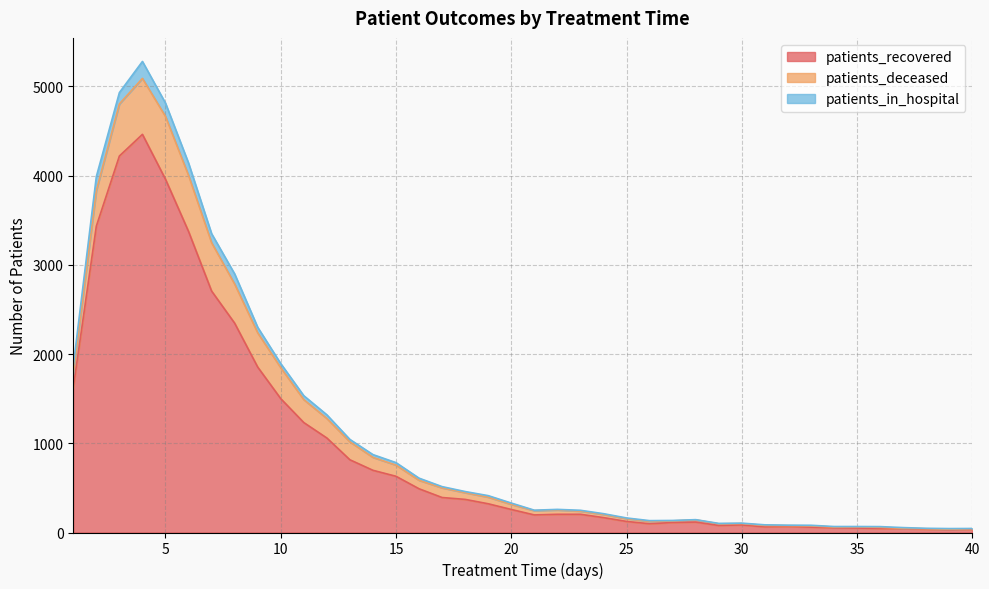

How many lines are shown in the chart?

3